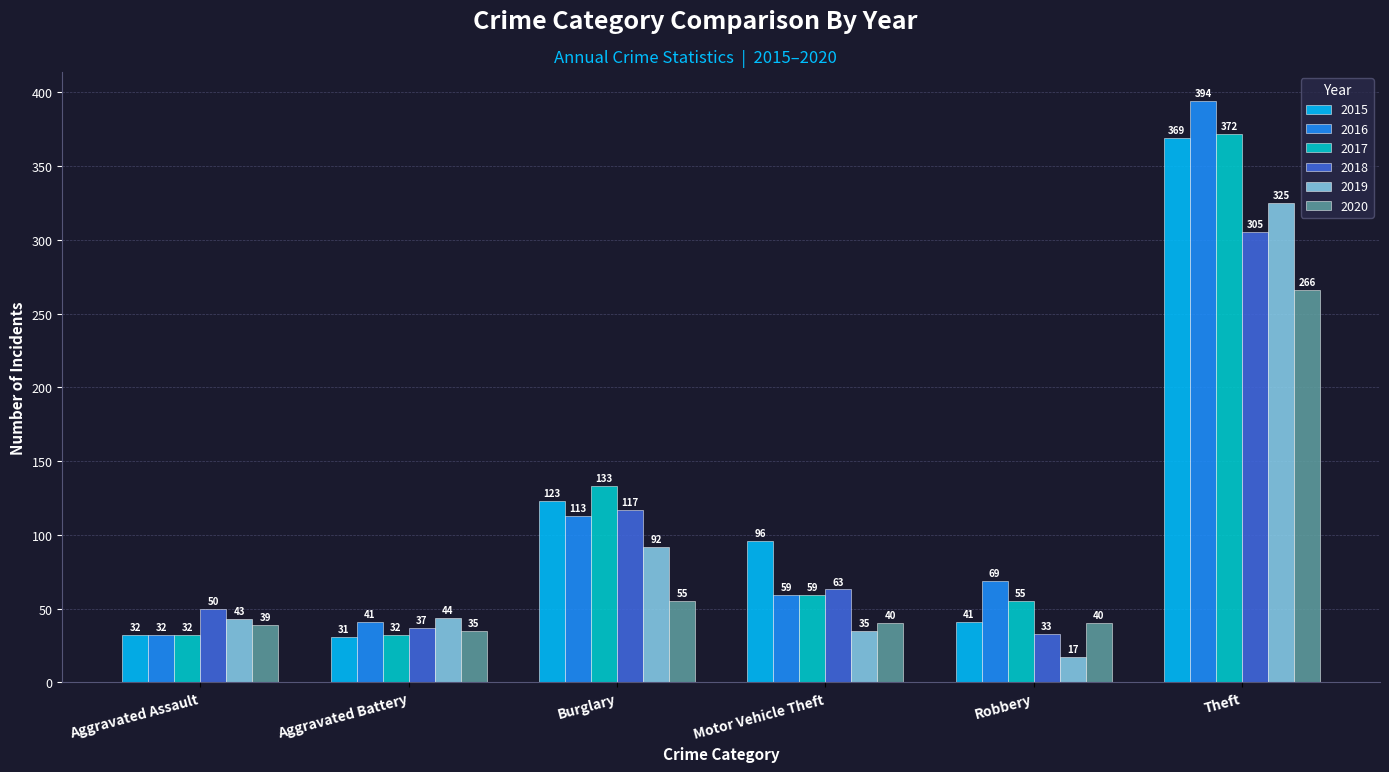

At which category is the sum across all series the highest?

Theft